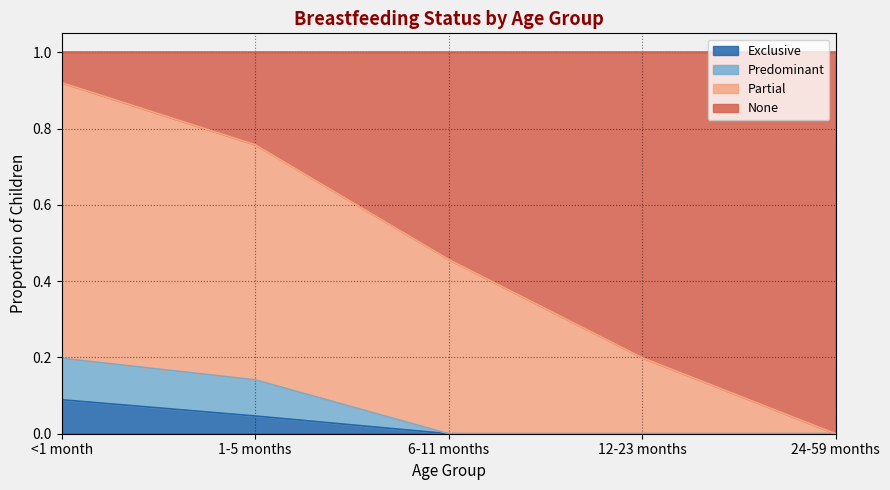

True or false: Partial has a value of 0.3 at 24-59 months.

False